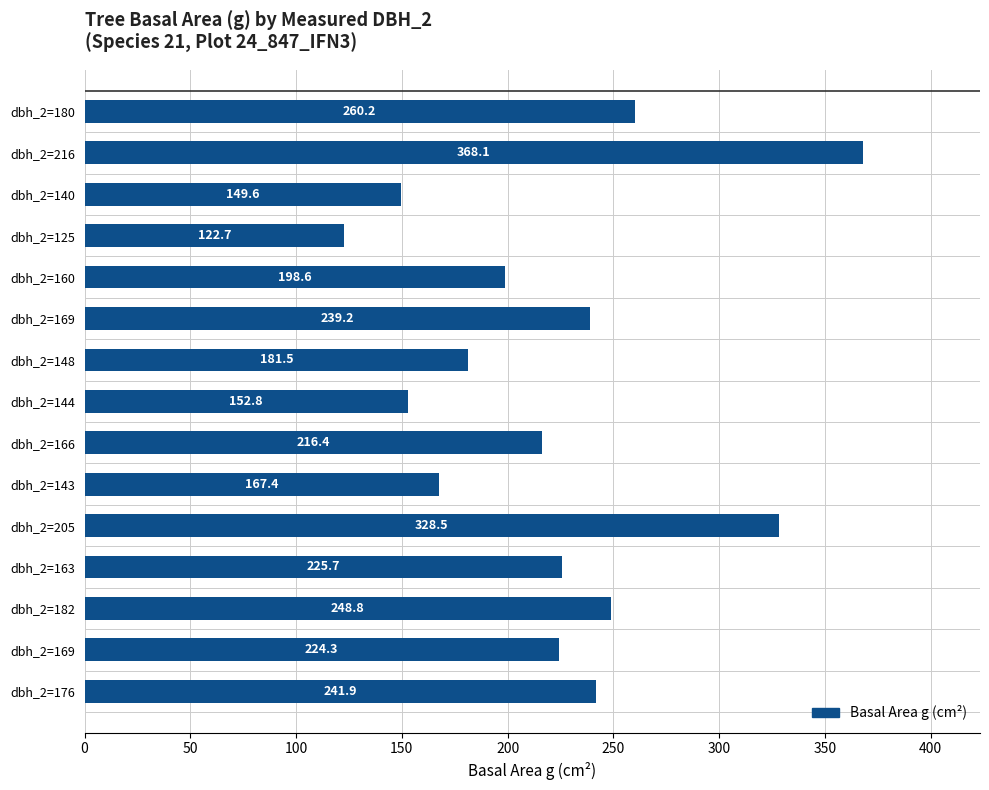

What is the maximum value shown in the chart?

368.1